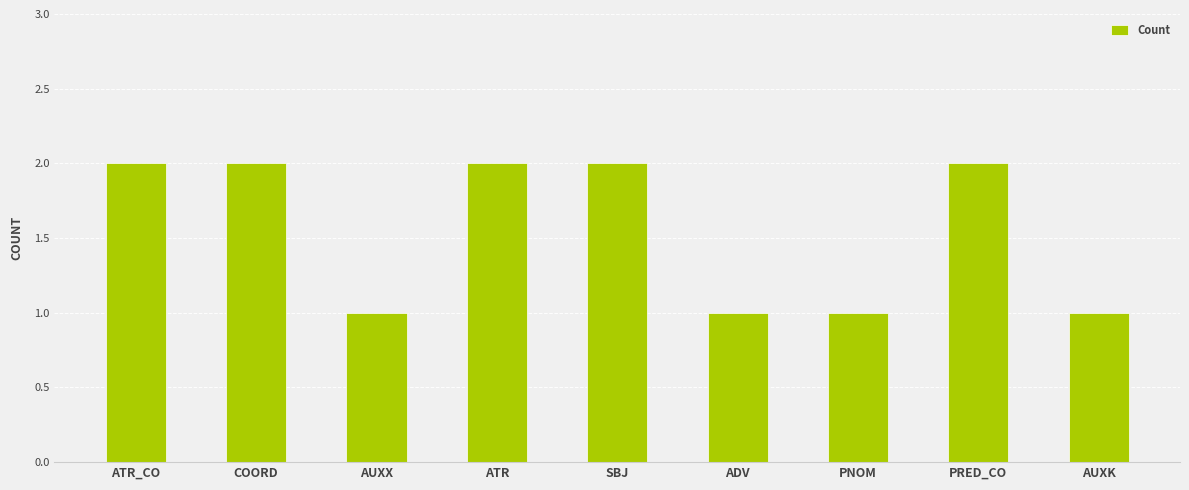

The chart shows a value of 1 at AUXX. True or false?

True